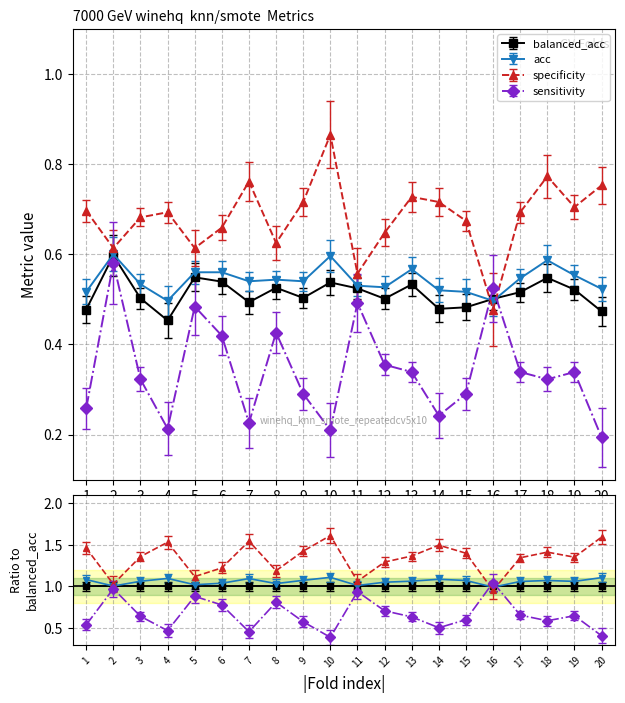

Reading left to right, transcribe all the data shown in this chart.

balanced_acc: 0.5	0.6	0.5	0.5	0.5	0.5	0.5	0.5	0.5	0.5	0.5	0.5	0.5	0.5	0.5	0.5	0.5	0.5	0.5	0.5
acc: 0.5	0.6	0.5	0.5	0.6	0.6	0.5	0.5	0.5	0.6	0.5	0.5	0.6	0.5	0.5	0.5	0.5	0.6	0.6	0.5
specificity: 0.7	0.6	0.7	0.7	0.6	0.7	0.8	0.6	0.7	0.9	0.6	0.6	0.7	0.7	0.7	0.5	0.7	0.8	0.7	0.8
sensitivity: 0.3	0.6	0.3	0.2	0.5	0.4	0.2	0.4	0.3	0.2	0.5	0.4	0.3	0.2	0.3	0.5	0.3	0.3	0.3	0.2